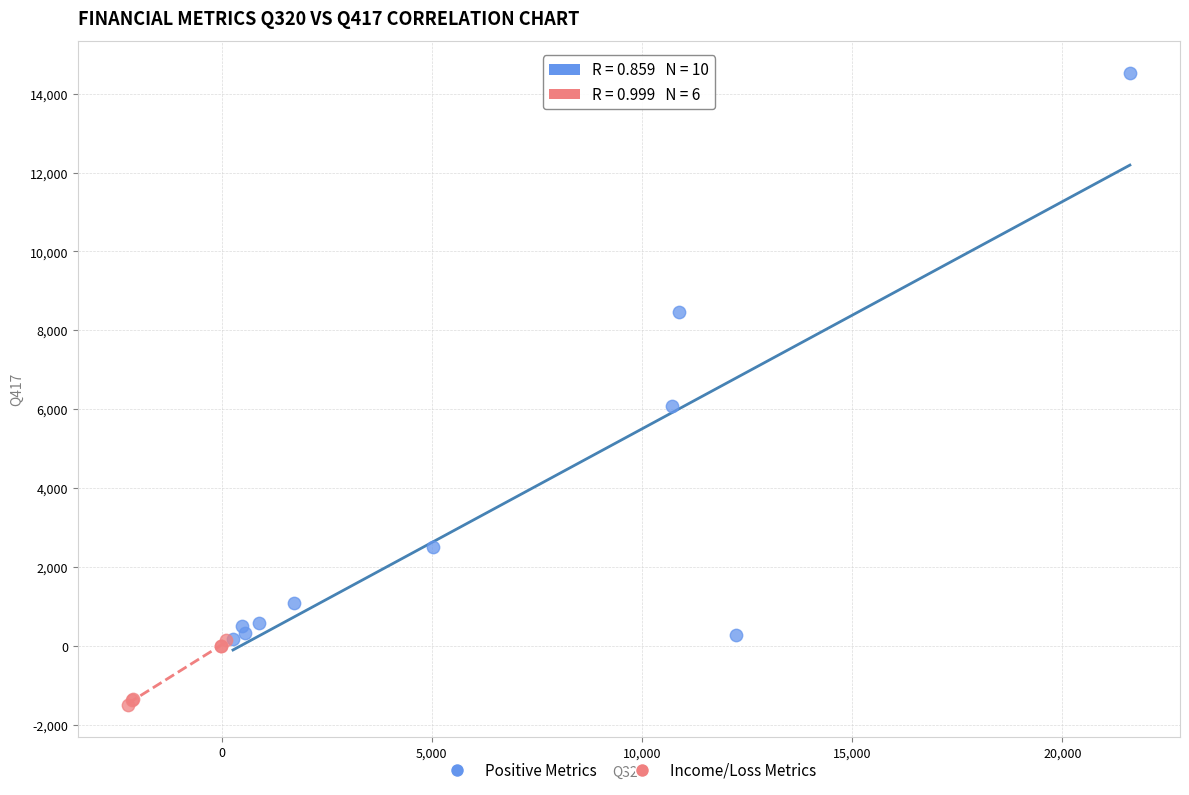

Which series reaches the maximum Y coordinate?

Positive Metrics